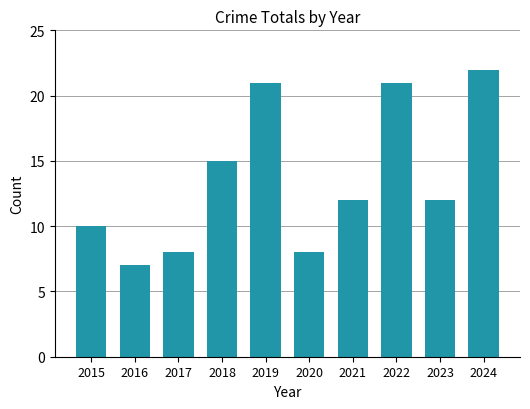

How many bars are there in total?

10